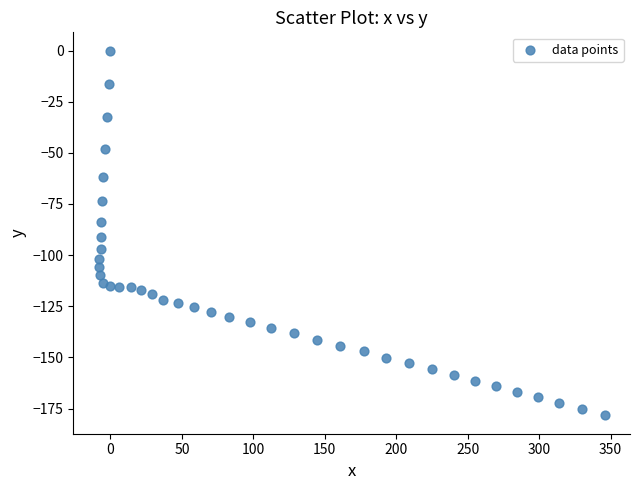

What is the range of Y values (max minus min)?

178.4